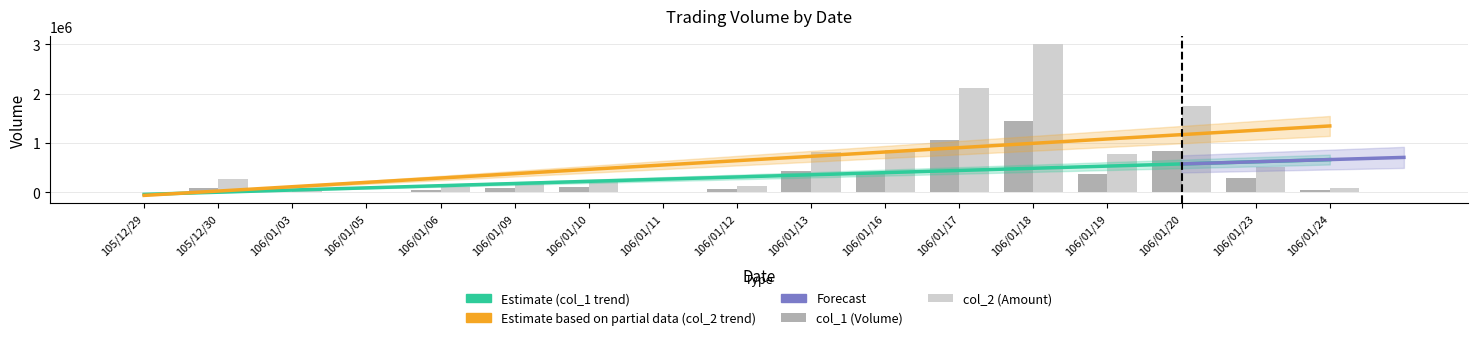

What is the greatest value displayed?

3014580